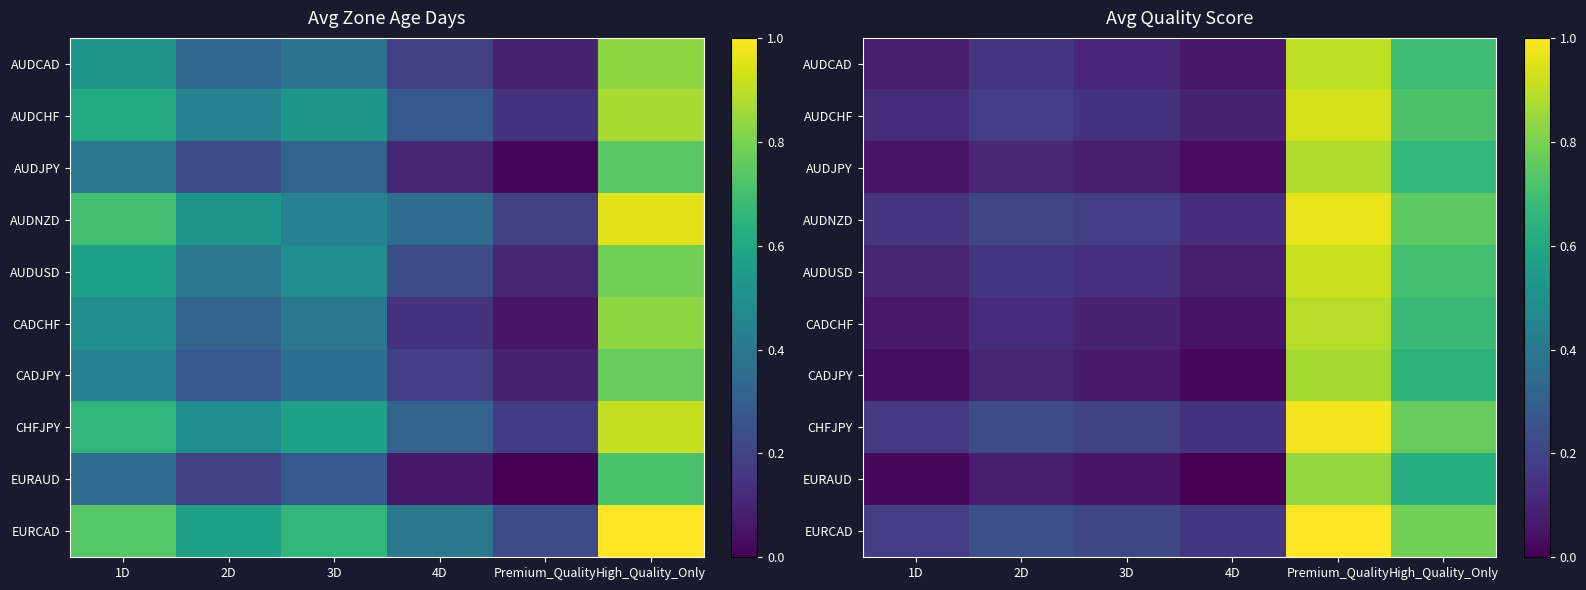

What is the maximum value shown in the chart?

1.0